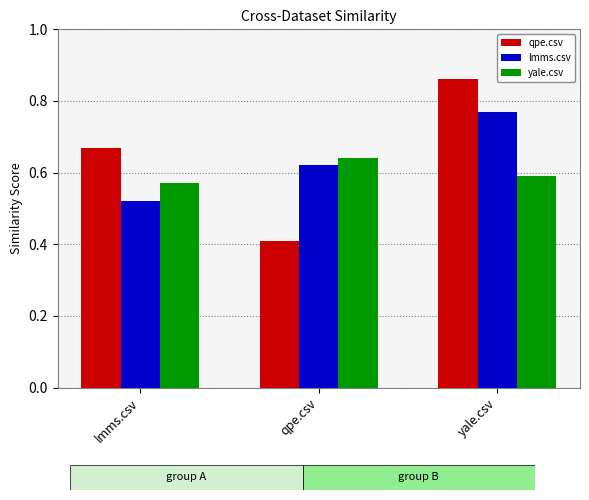

What is the minimum value for qpe.csv?

0.4